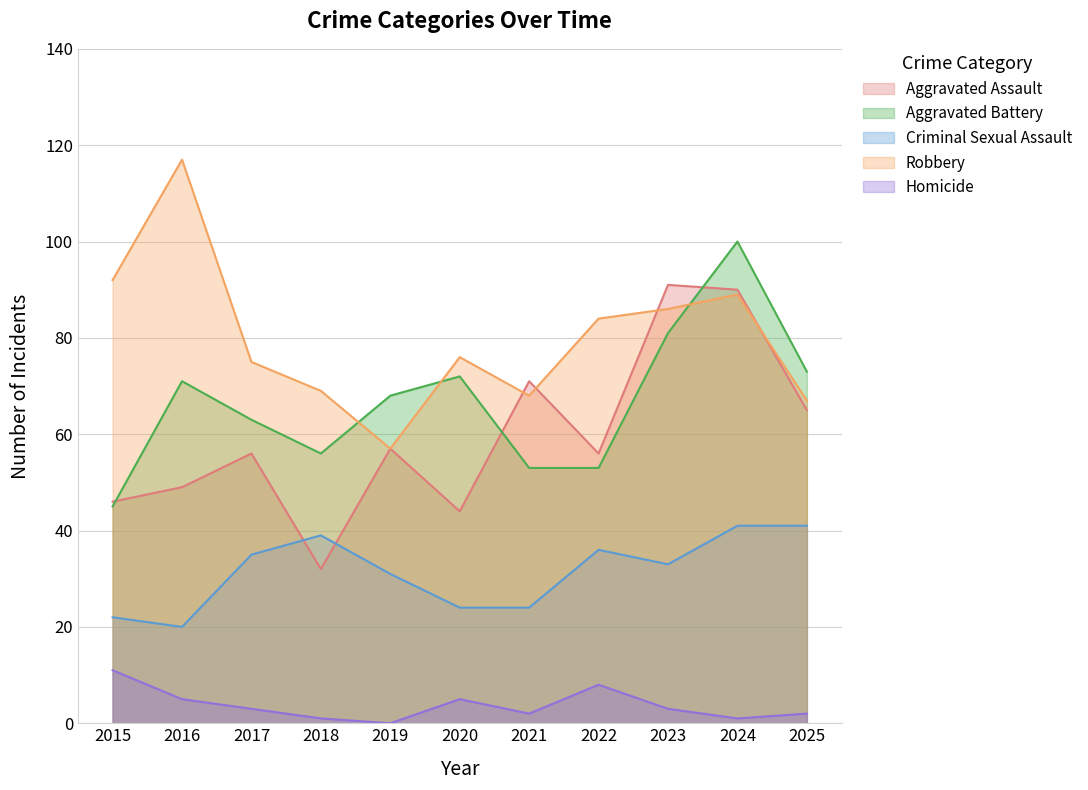

True or false: Aggravated Battery and Criminal Sexual Assault intersect in this chart.

False